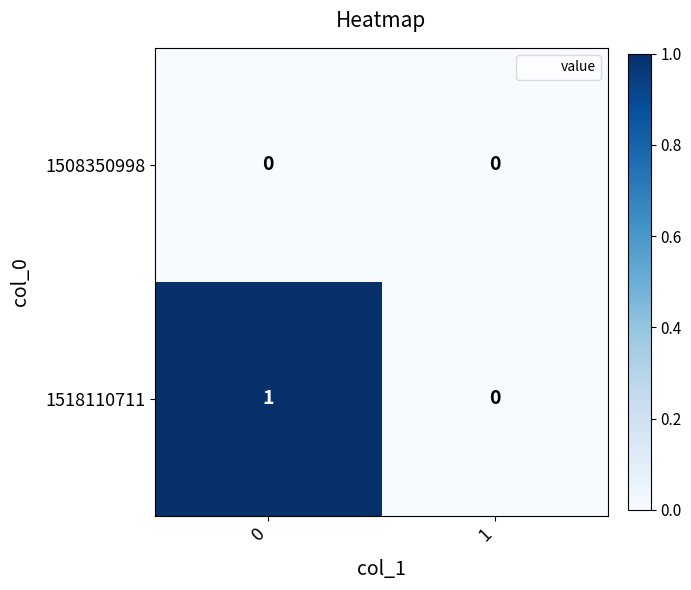

What is the total value across all series at 0?

1